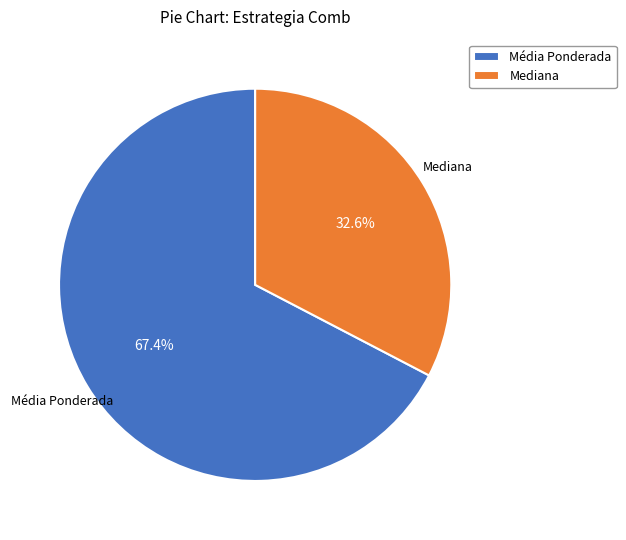

True or false: Média Ponderada accounts for 1% of the total.

False